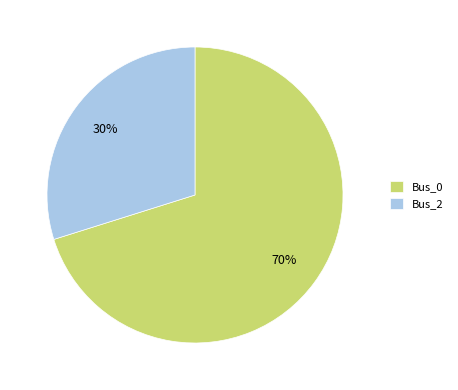

Is the sum of Bus_2 and Bus_0 greater than half?

Yes